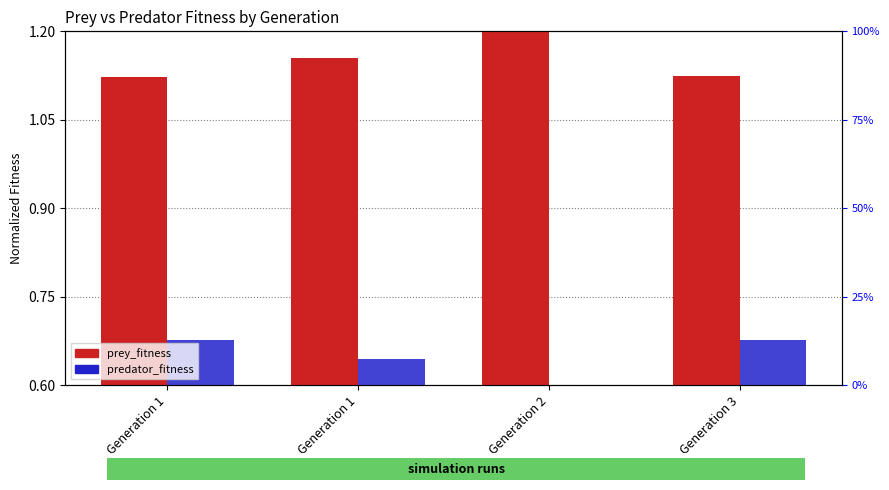

Which series changed the most between Generation 1 and Generation 2?

prey_fitness